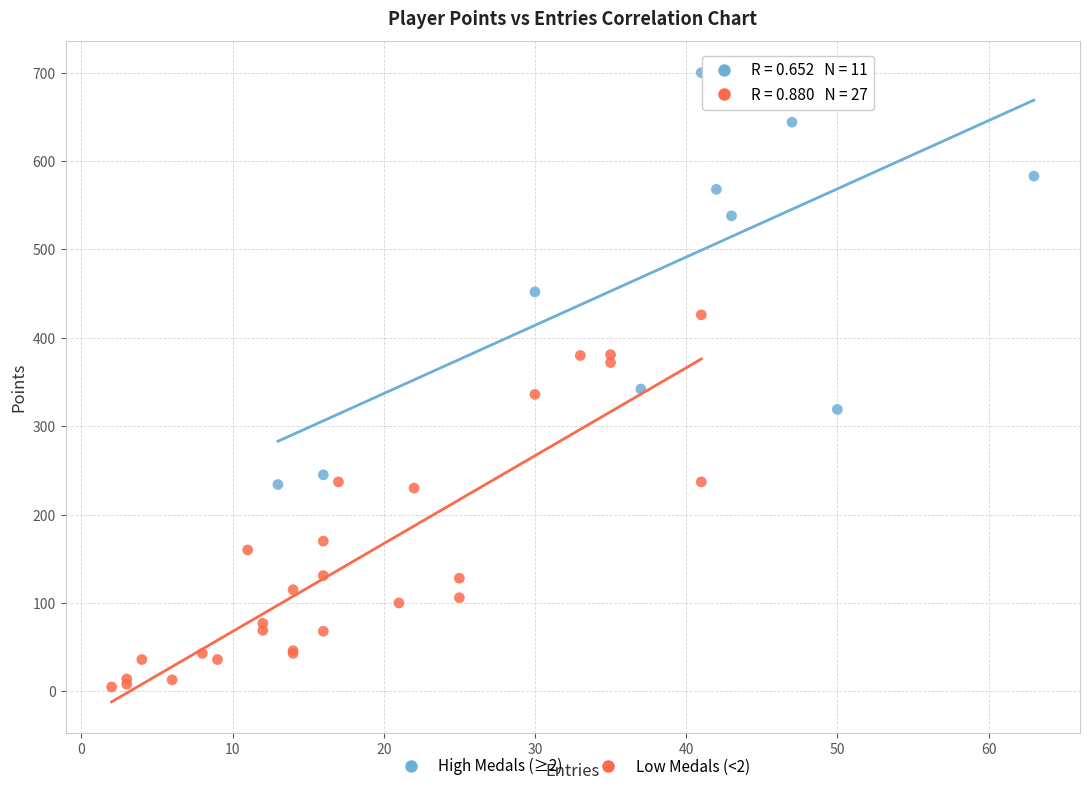

Which series has the widest spread of Y values?

High Medals (≥2)